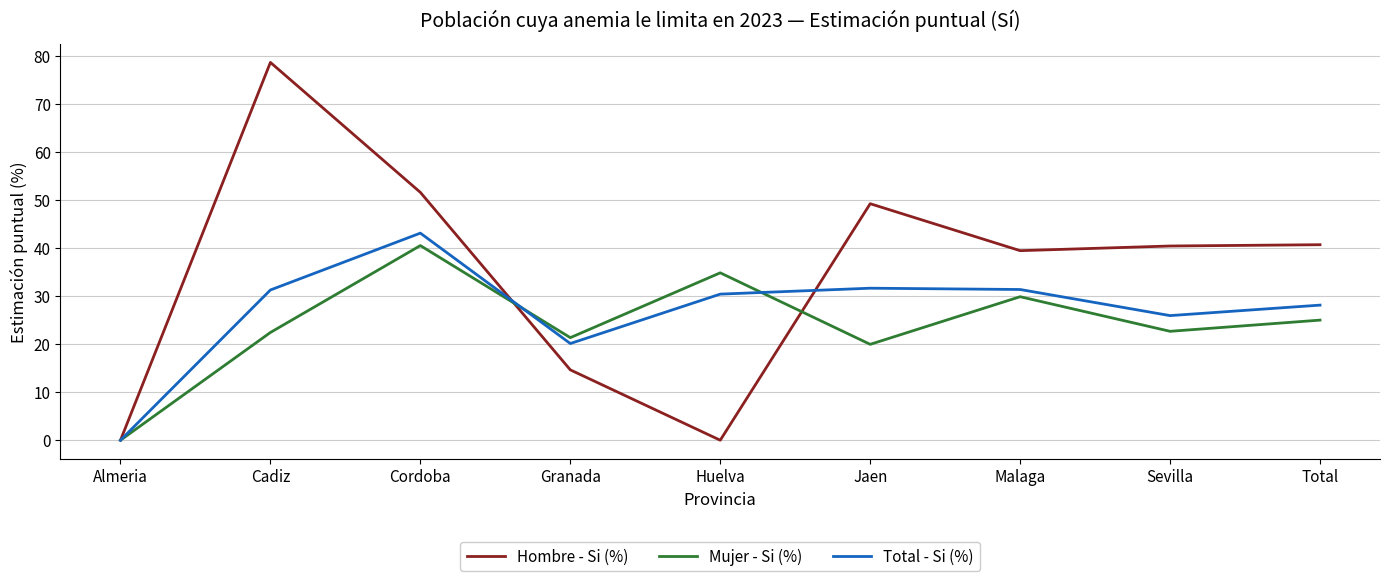

Between Cadiz and Granada, which series saw the biggest shift?

Hombre - Si (%)